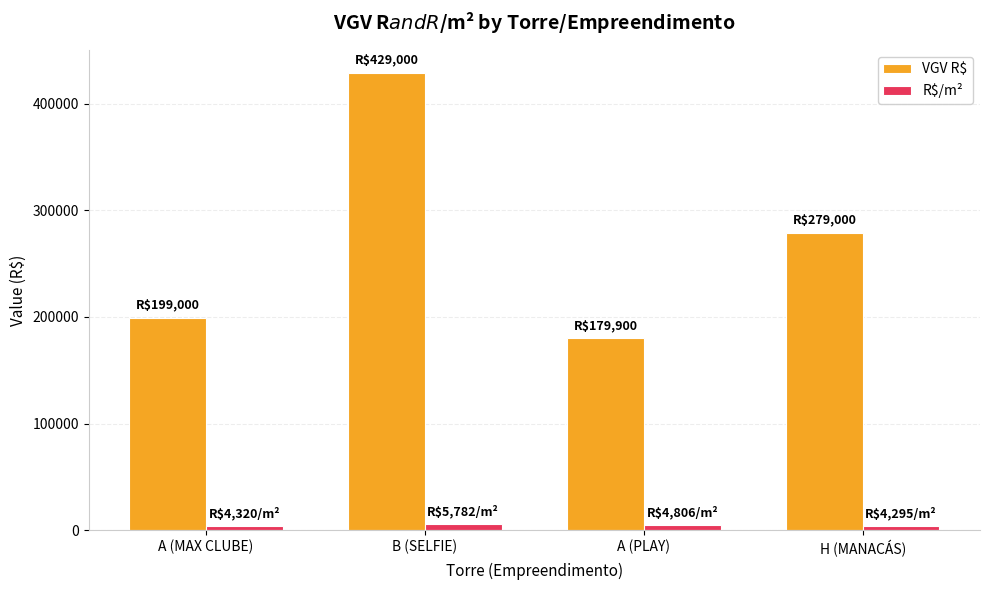

What is the minimum value for VGV R$?

179900.0